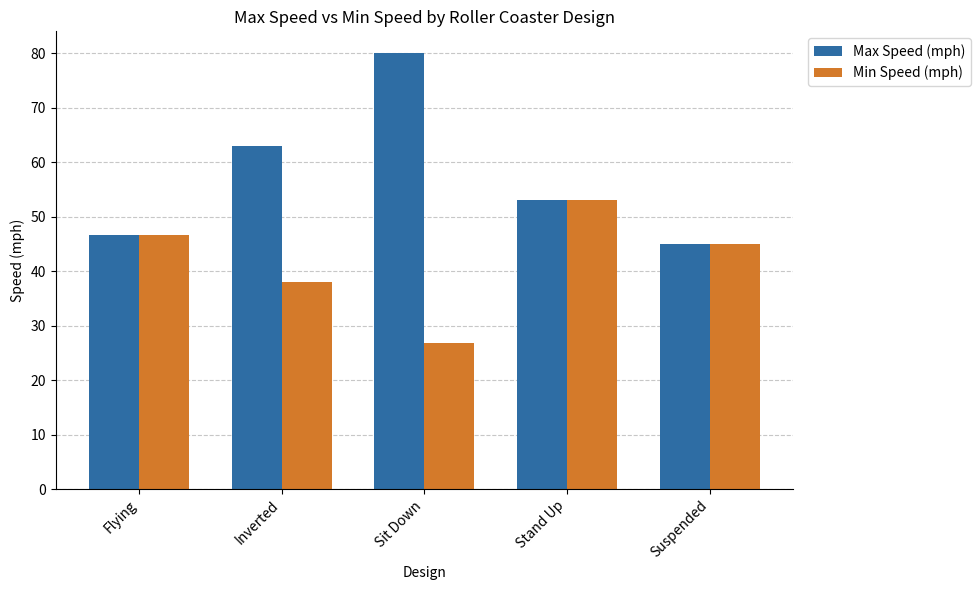

Rank the series by their average value, from lowest to highest.

Min Speed (mph), Max Speed (mph)